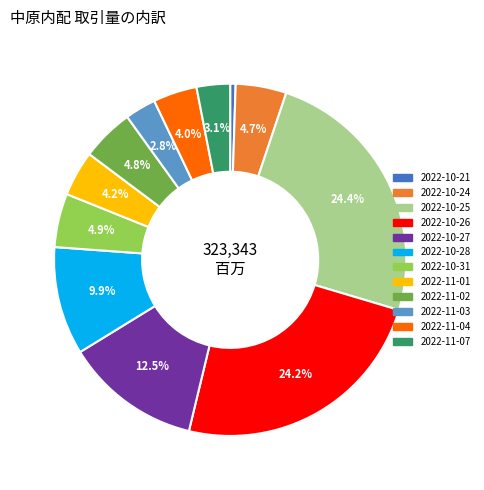

How many slices are in this pie chart?

12